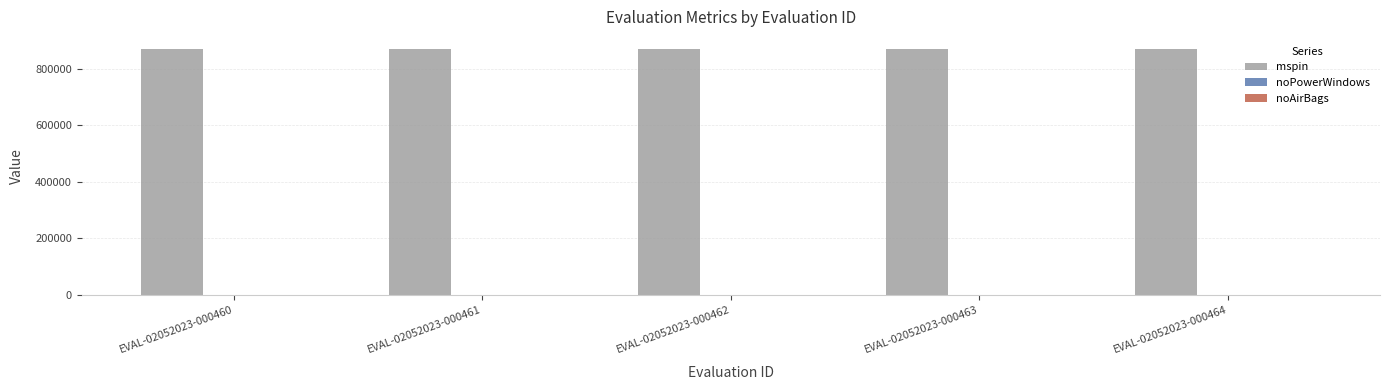

What is the spread (max minus min) of values at EVAL-02052023-000464?

869912